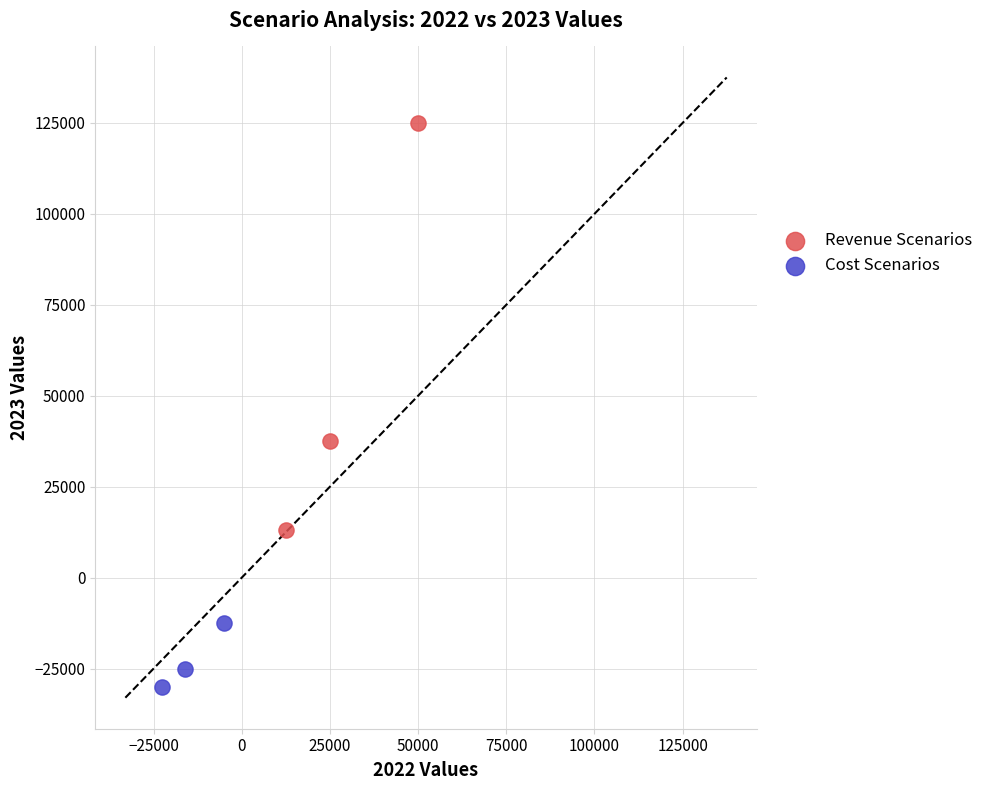

Which series contains the highest Y value?

Revenue Scenarios